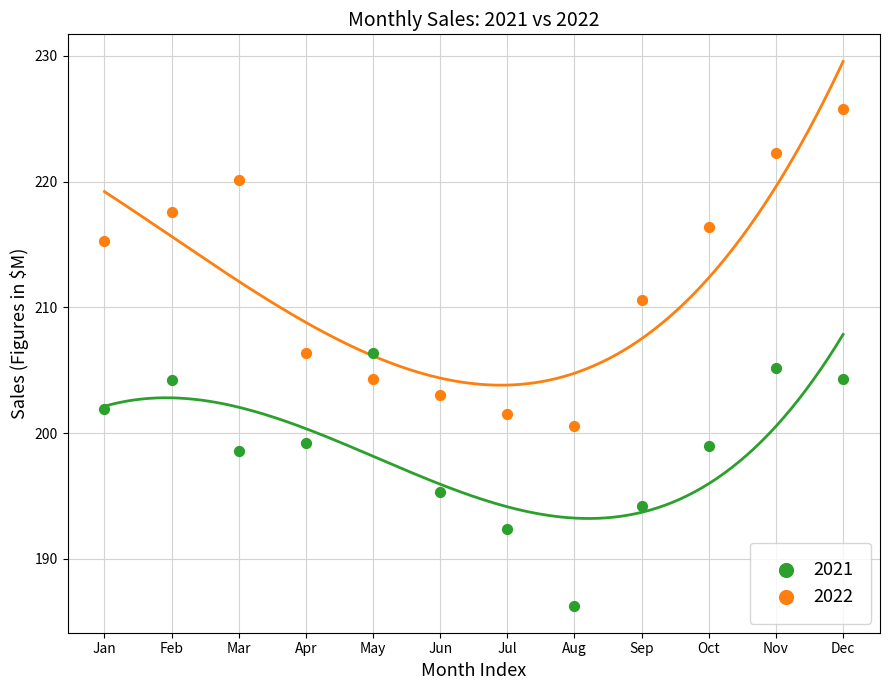

In the 2021 series, what Y value is closest to 196?

195.3